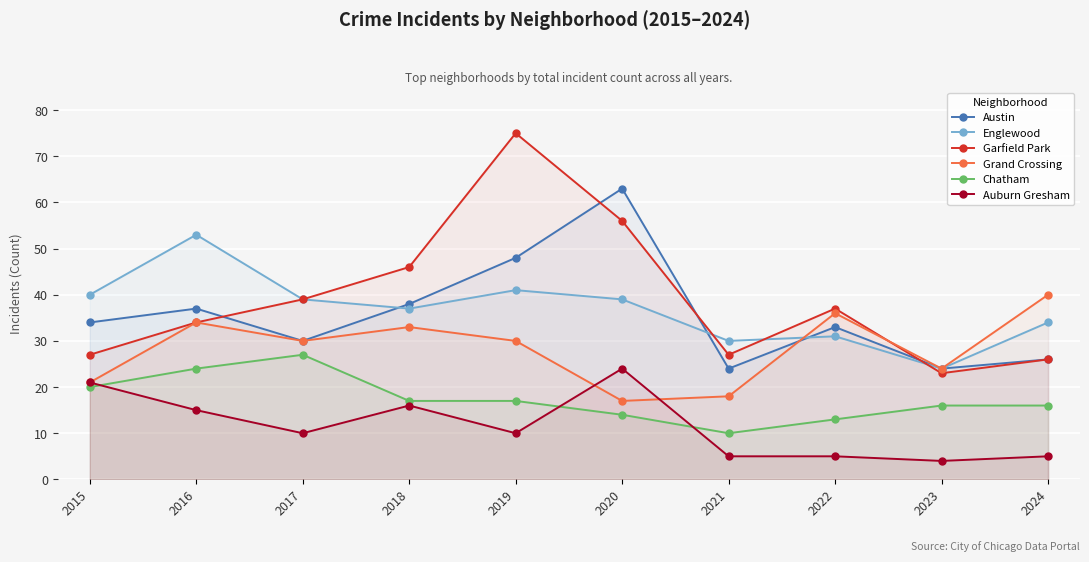

What is the sum of all Auburn Gresham values?

115